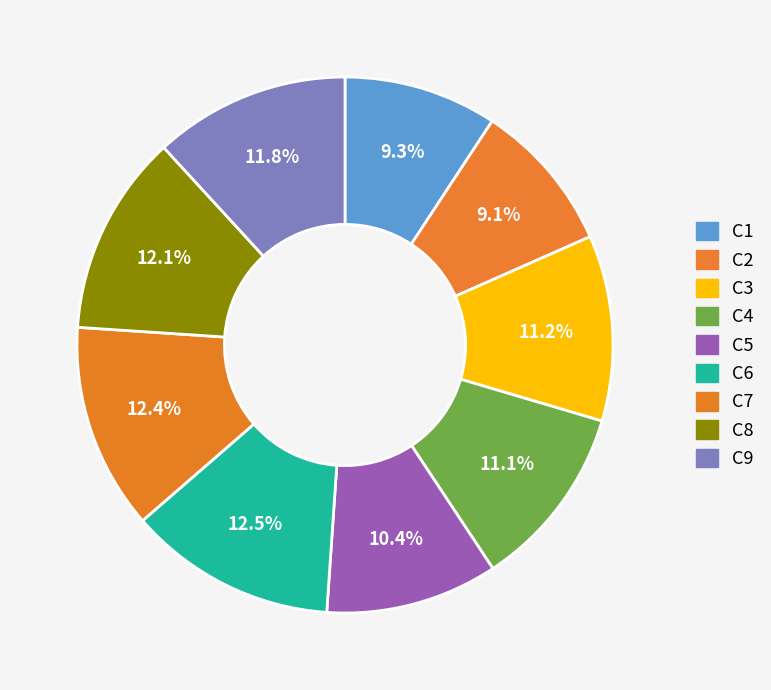

Is there any slice that represents more than half of the pie?

No